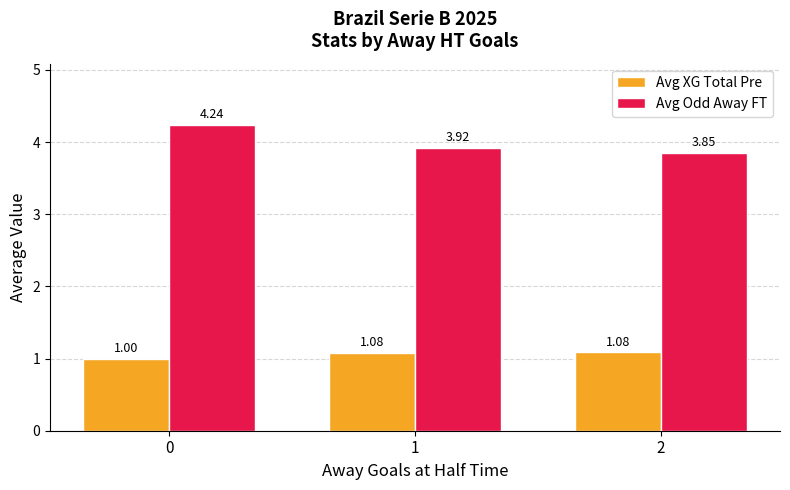

The value of Avg XG Total Pre at 1 is 0.7. True or false?

False